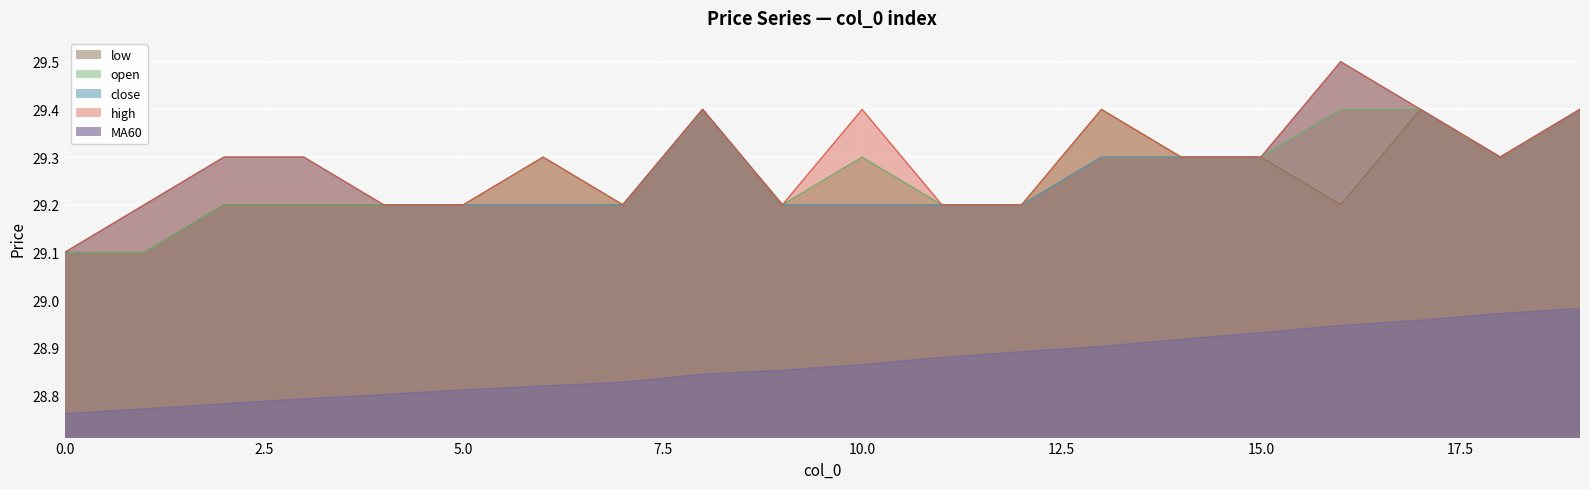

Reading left to right, what are all the values shown in this chart?

close: 0=29.1	1=29.2	2=29.3	3=29.3	4=29.2	5=29.2	6=29.2	7=29.2	8=29.4	9=29.2	10=29.2	11=29.2	12=29.2	13=29.3	14=29.3	15=29.3	16=29.5	17=29.4	18=29.3	19=29.4
open: 0=29.1	1=29.1	2=29.2	3=29.2	4=29.2	5=29.2	6=29.3	7=29.2	8=29.4	9=29.2	10=29.3	11=29.2	12=29.2	13=29.4	14=29.3	15=29.3	16=29.4	17=29.4	18=29.3	19=29.4
high: 0=29.1	1=29.2	2=29.3	3=29.3	4=29.2	5=29.2	6=29.3	7=29.2	8=29.4	9=29.2	10=29.4	11=29.2	12=29.2	13=29.4	14=29.3	15=29.3	16=29.5	17=29.4	18=29.3	19=29.4
low: 0=29.1	1=29.1	2=29.2	3=29.2	4=29.2	5=29.2	6=29.2	7=29.2	8=29.4	9=29.2	10=29.2	11=29.2	12=29.2	13=29.3	14=29.3	15=29.3	16=29.2	17=29.4	18=29.3	19=29.4
MA60: 0=28.8	1=28.8	2=28.8	3=28.8	4=28.8	5=28.8	6=28.8	7=28.8	8=28.8	9=28.9	10=28.9	11=28.9	12=28.9	13=28.9	14=28.9	15=28.9	16=28.9	17=29.0	18=29.0	19=29.0